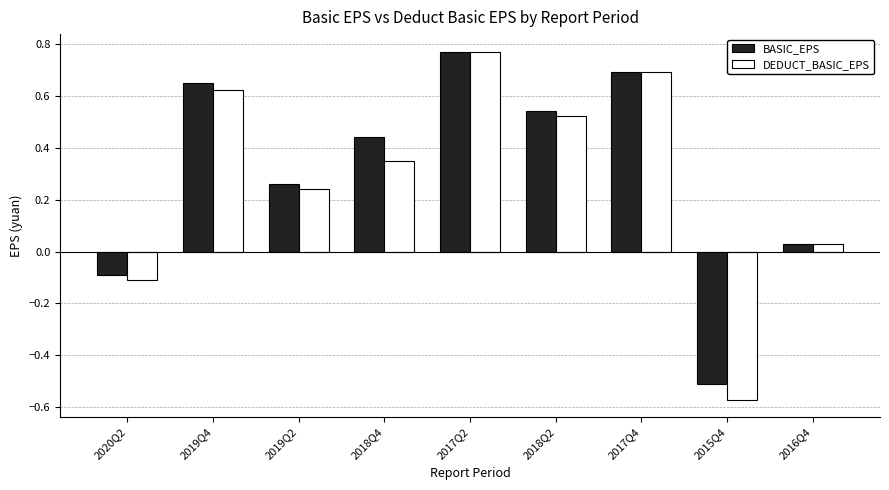

Which series has the widest spread of values?

DEDUCT_BASIC_EPS